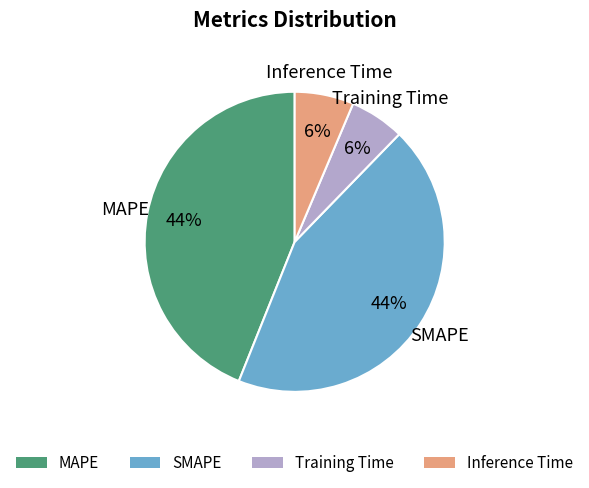

Is there any slice that represents more than half of the pie?

No